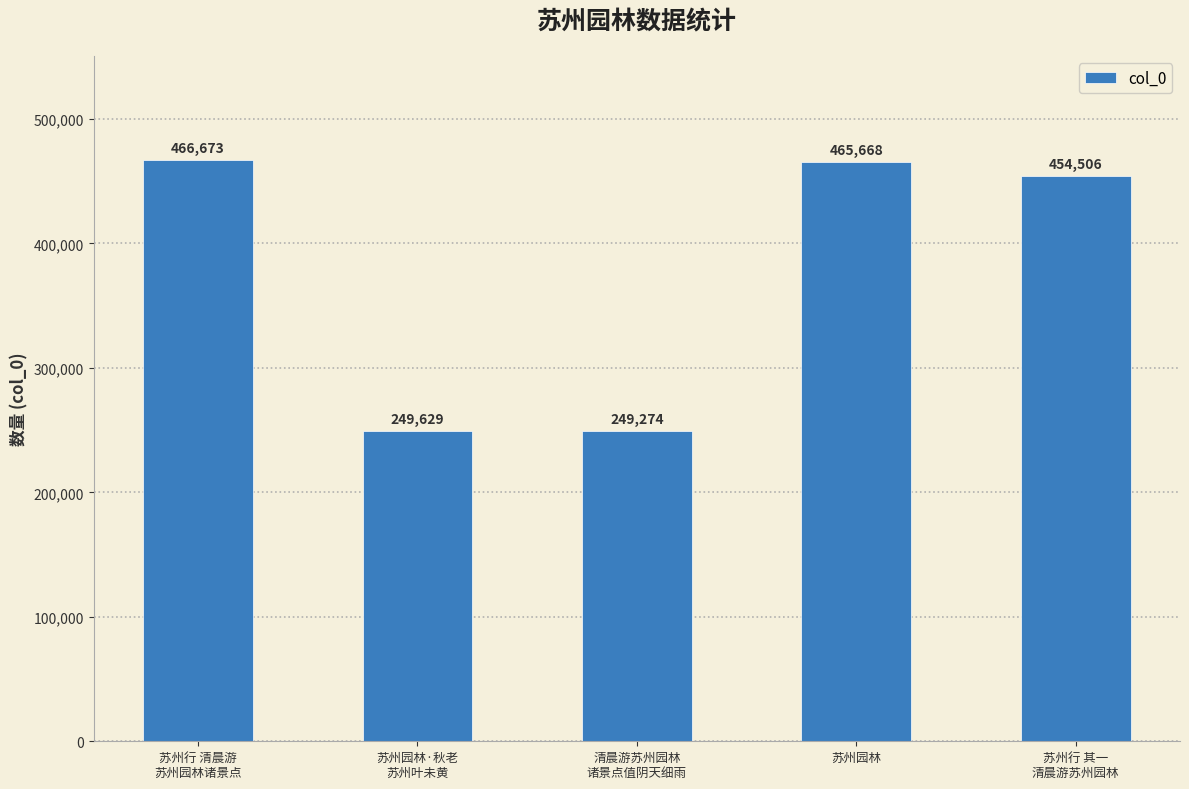

Reading left to right, what are all the values shown in this chart?

苏州行 清晨游
苏州园林诸景点=466673	苏州园林·秋老
苏州叶未黄=249629	清晨游苏州园林
诸景点值阴天细雨=249274	苏州园林=465668	苏州行 其一
清晨游苏州园林=454506